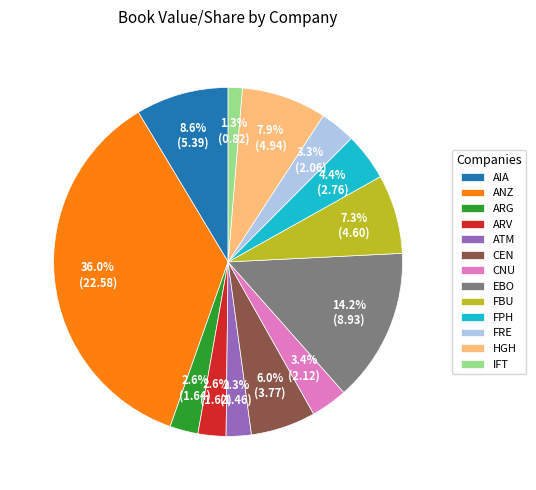

Is the sum of CNU and AIA greater than half?

No